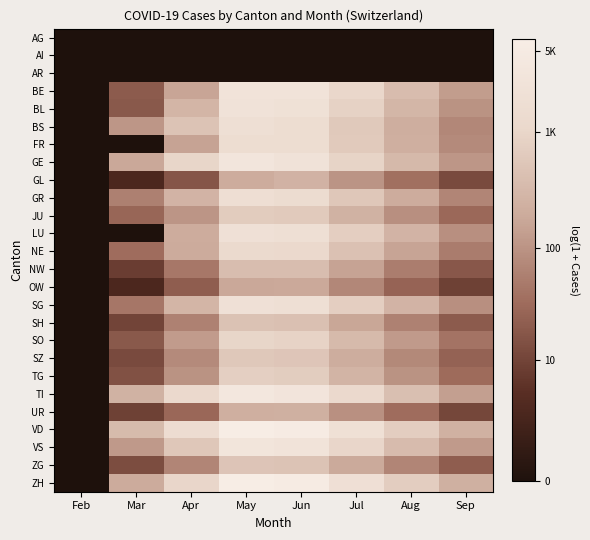

Reading left to right, list all the values displayed in this chart.

AG: Feb=0.0	Mar=0.0	Apr=0.0	May=0.0	Jun=0.0	Jul=0.0	Aug=0.0	Sep=0.0
AI: Feb=0.0	Mar=0.0	Apr=0.0	May=0.0	Jun=0.0	Jul=0.0	Aug=0.0	Sep=0.0
AR: Feb=0.0	Mar=0.0	Apr=0.0	May=0.0	Jun=0.0	Jul=0.0	Aug=0.0	Sep=0.0
BE: Feb=0.0	Mar=3.0	Apr=5.1	May=7.9	Jun=7.9	Jul=7.0	Aug=5.9	Sep=4.9
BL: Feb=0.0	Mar=3.0	Apr=5.7	May=7.8	Jun=7.7	Jul=6.8	Aug=5.7	Sep=4.6
BS: Feb=0.0	Mar=4.7	Apr=6.2	May=7.6	Jun=7.4	Jul=6.4	Aug=5.4	Sep=4.3
FR: Feb=0.0	Mar=0.0	Apr=5.1	May=7.4	Jun=7.4	Jul=6.4	Aug=5.4	Sep=4.3
GE: Feb=0.0	Mar=5.2	Apr=6.9	May=8.1	Jun=7.8	Jul=6.8	Aug=5.8	Sep=4.7
GL: Feb=0.0	Mar=1.4	Apr=2.9	May=5.3	Jun=5.5	Jul=4.6	Aug=3.6	Sep=2.6
GR: Feb=0.0	Mar=4.1	Apr=5.6	May=7.5	Jun=7.3	Jul=6.4	Aug=5.3	Sep=4.2
JU: Feb=0.0	Mar=3.4	Apr=4.7	May=6.5	Jun=6.5	Jul=5.5	Aug=4.5	Sep=3.4
LU: Feb=0.0	Mar=0.0	Apr=5.3	May=7.7	Jun=7.6	Jul=6.6	Aug=5.6	Sep=4.5
NE: Feb=0.0	Mar=3.5	Apr=5.3	May=7.2	Jun=7.0	Jul=6.1	Aug=5.1	Sep=4.0
NW: Feb=0.0	Mar=2.2	Apr=3.9	May=6.0	Jun=6.0	Jul=5.0	Aug=4.0	Sep=2.9
OW: Feb=0.0	Mar=1.4	Apr=3.1	May=5.2	Jun=5.2	Jul=4.3	Aug=3.3	Sep=2.3
SG: Feb=0.0	Mar=3.8	Apr=5.7	May=7.7	Jun=7.6	Jul=6.6	Aug=5.6	Sep=4.5
SH: Feb=0.0	Mar=2.4	Apr=4.1	May=6.1	Jun=6.1	Jul=5.1	Aug=4.1	Sep=3.0
SO: Feb=0.0	Mar=3.0	Apr=4.8	May=6.9	Jun=6.8	Jul=5.8	Aug=4.8	Sep=3.7
SZ: Feb=0.0	Mar=2.6	Apr=4.3	May=6.4	Jun=6.3	Jul=5.4	Aug=4.3	Sep=3.3
TG: Feb=0.0	Mar=2.8	Apr=4.6	May=6.6	Jun=6.6	Jul=5.6	Aug=4.6	Sep=3.5
TI: Feb=0.0	Mar=5.5	Apr=7.0	May=8.3	Jun=8.0	Jul=7.1	Aug=6.0	Sep=4.9
UR: Feb=0.0	Mar=2.3	Apr=3.4	May=5.4	Jun=5.4	Jul=4.5	Aug=3.5	Sep=2.5
VD: Feb=0.0	Mar=5.9	Apr=7.3	May=8.8	Jun=8.6	Jul=7.6	Aug=6.6	Sep=5.5
VS: Feb=0.0	Mar=4.8	Apr=6.3	May=8.0	Jun=7.9	Jul=6.9	Aug=5.9	Sep=4.8
ZG: Feb=0.0	Mar=2.6	Apr=4.2	May=6.2	Jun=6.2	Jul=5.2	Aug=4.2	Sep=3.1
ZH: Feb=0.0	Mar=5.3	Apr=6.9	May=8.7	Jun=8.6	Jul=7.6	Aug=6.6	Sep=5.5